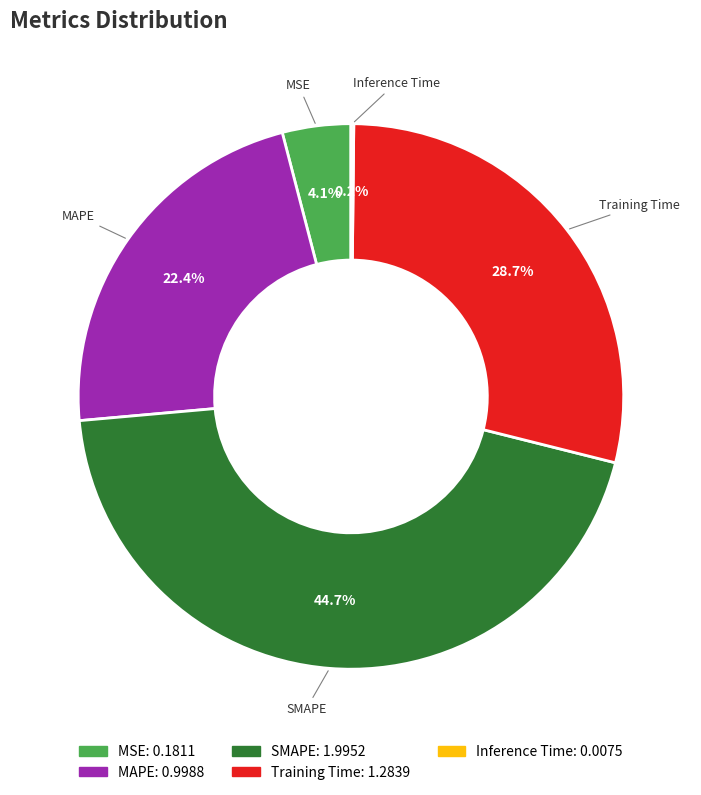

Is MSE the majority of the pie?

No